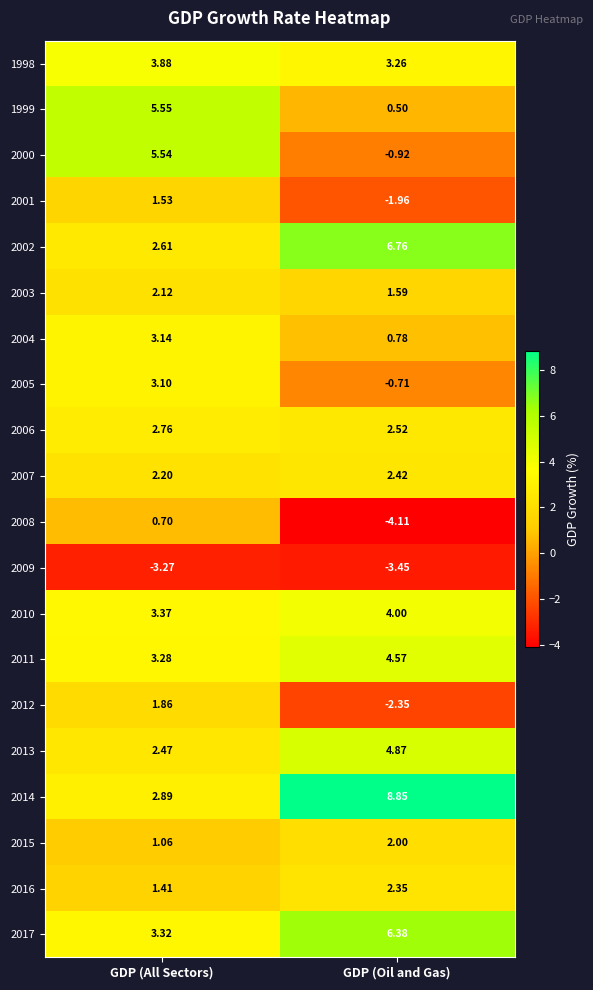

At which category does the chart reach its minimum across all series?

GDP (Oil and Gas)